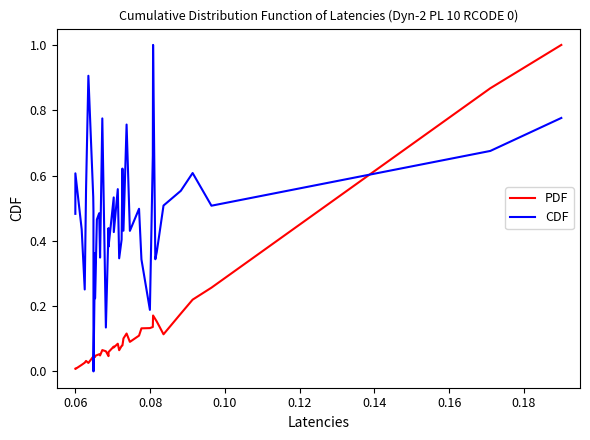

What is the sum of all CDF values?

19.4